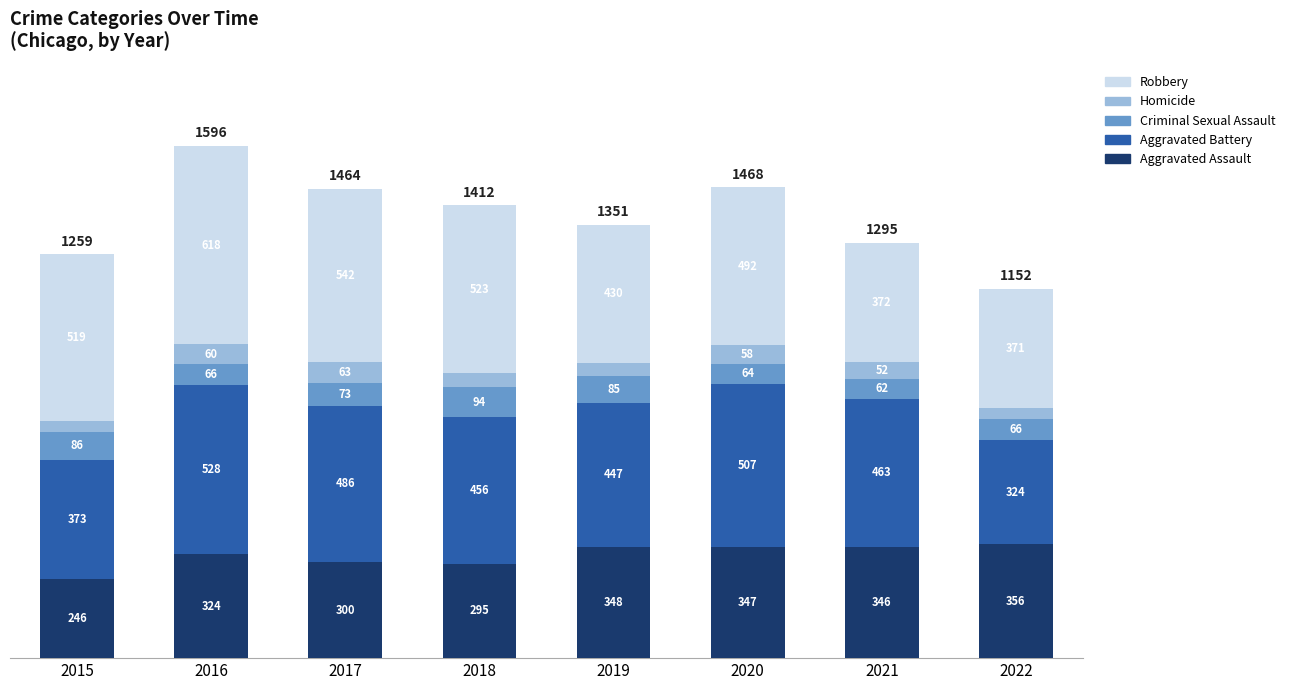

True or false: Aggravated Assault has a value of 324 at 2016.

True